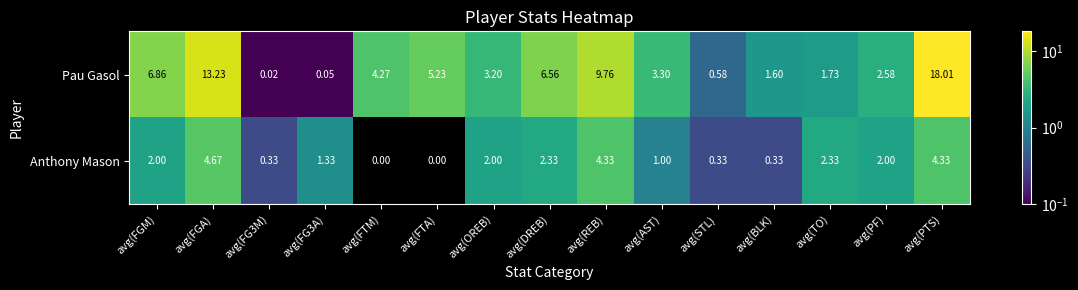

Which series has the widest spread of values?

Pau Gasol